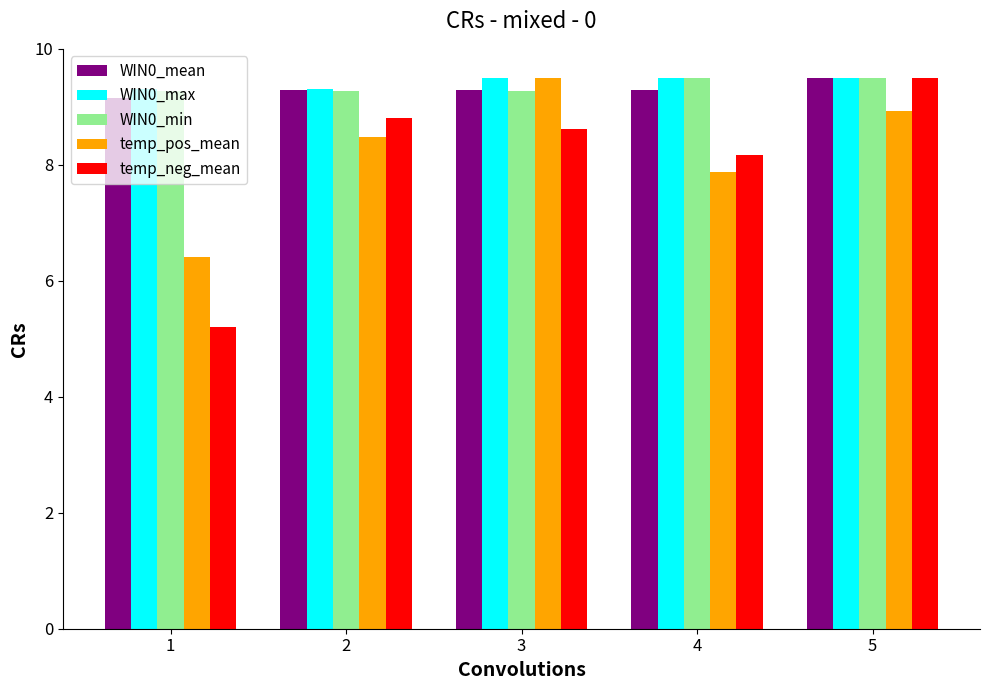

Between 1 and 4, which series saw the biggest shift?

temp_neg_mean